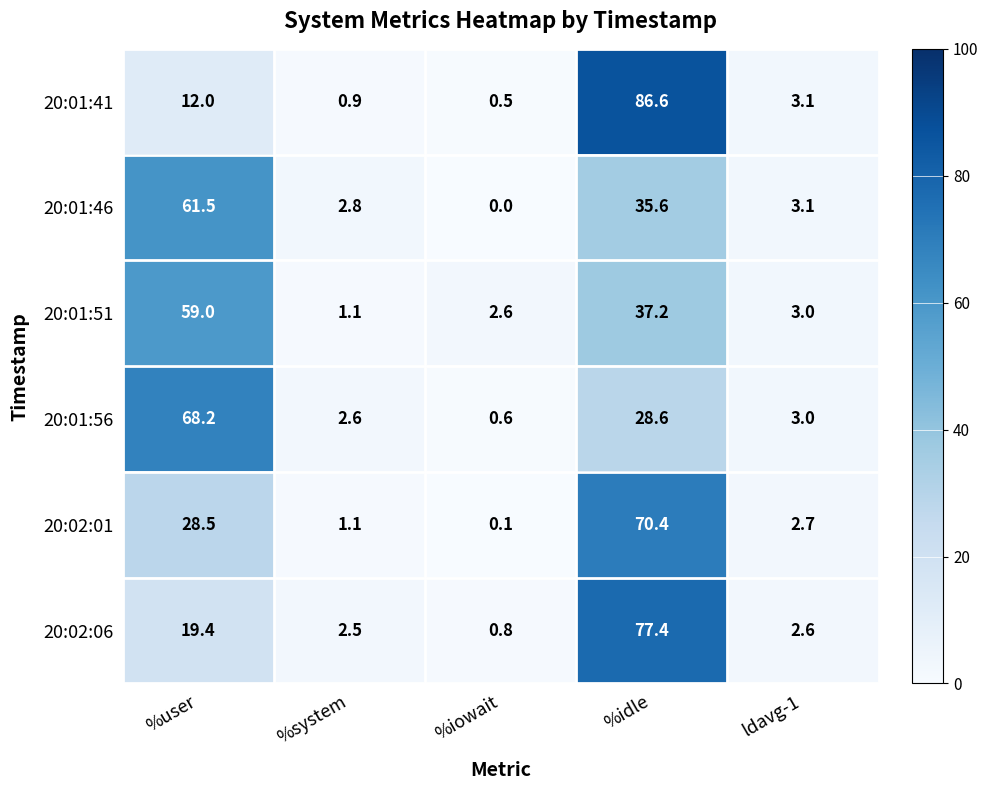

The value of 20:01:51 at %iowait is 3.7. True or false?

False